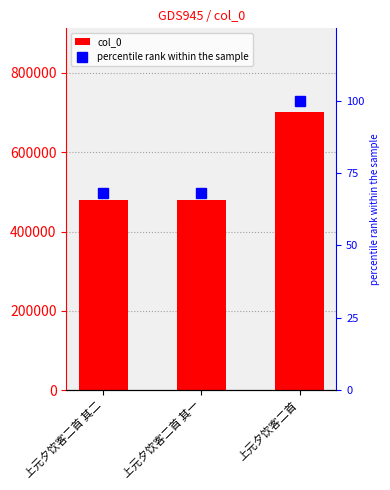

What is the label of the 1st bar from the right?

上元夕饮客二首